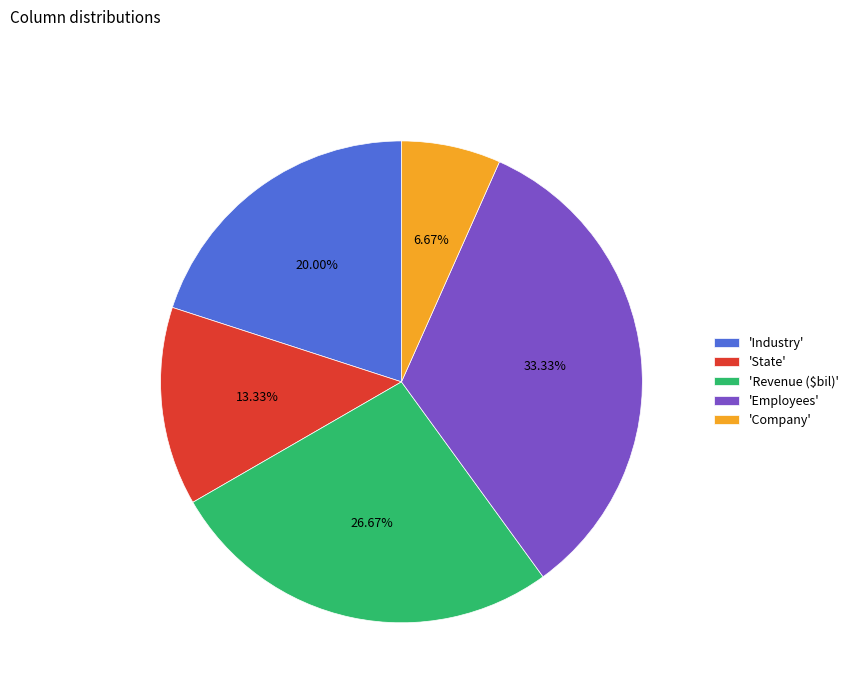

Is the sum of 'State' and 'Industry' greater than half?

No